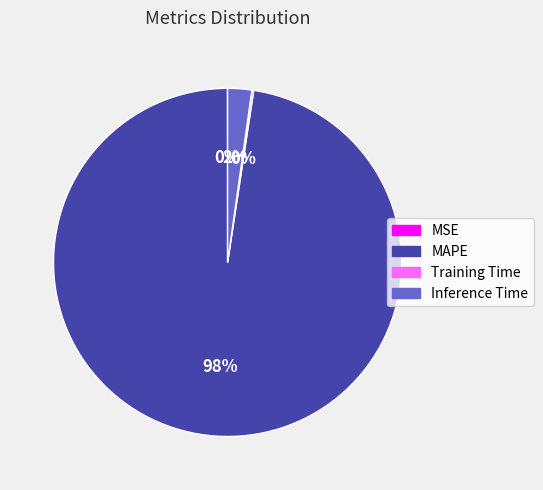

True or false: MAPE accounts for 90% of the total.

False